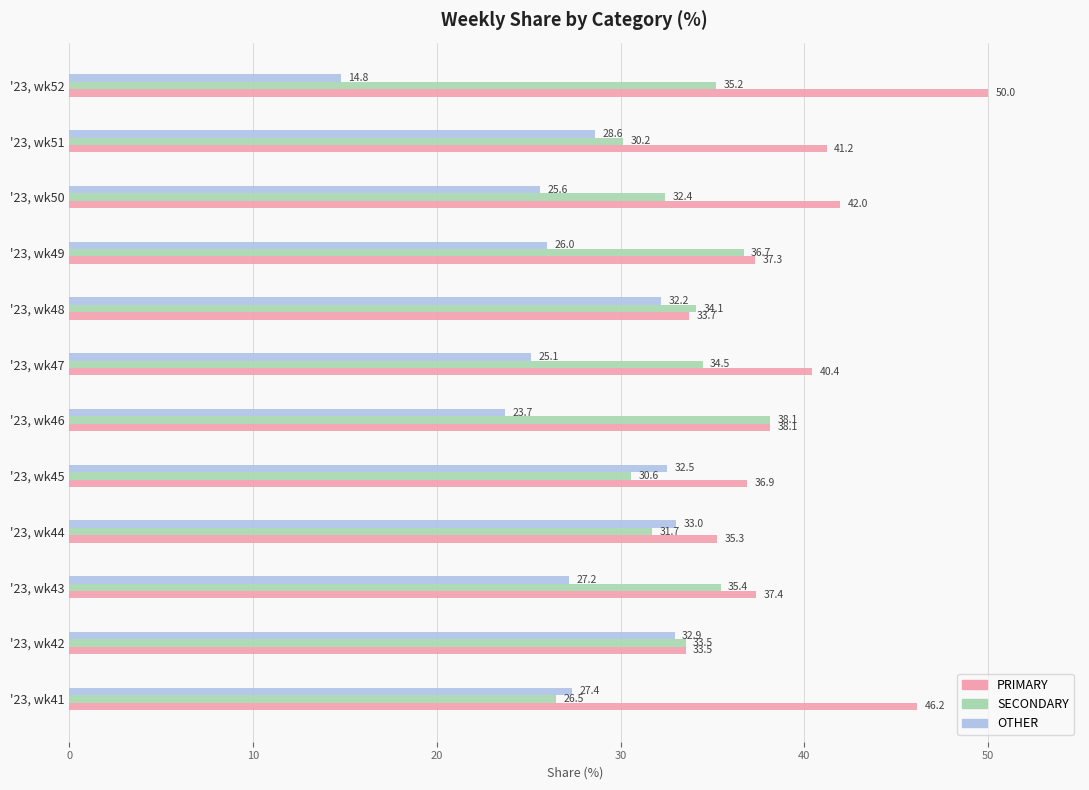

What is the total value across all series at '23, wk49?

100.0